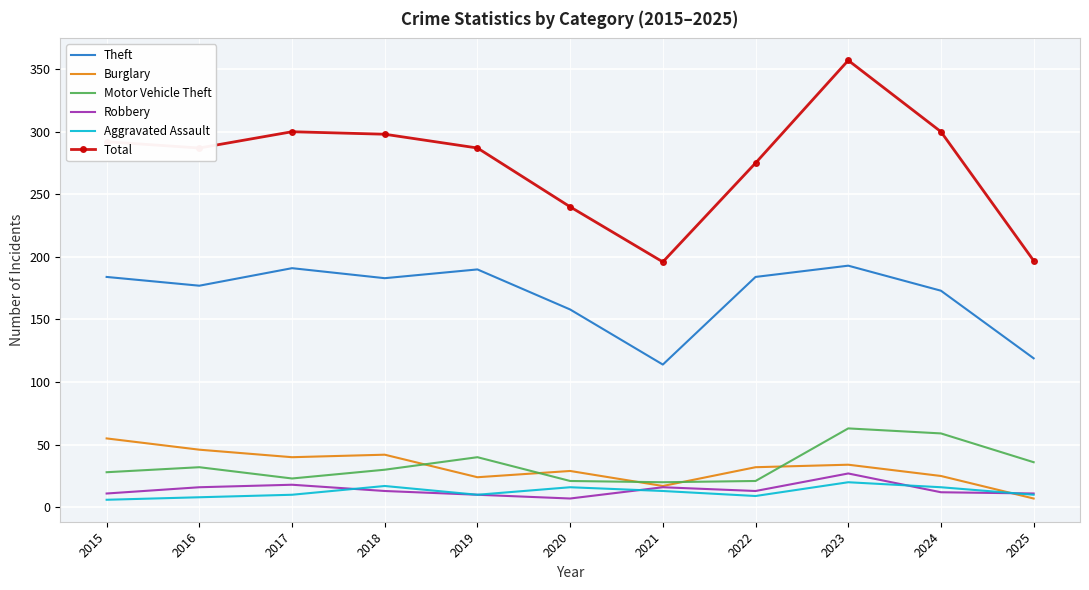

What is the greatest value displayed?

357